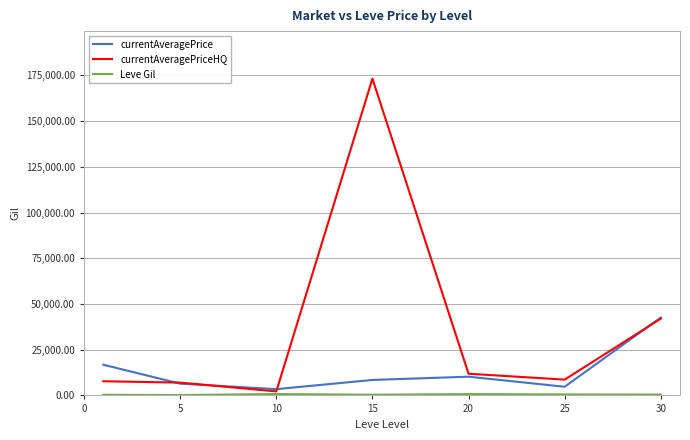

What is the greatest value displayed?

173251.5